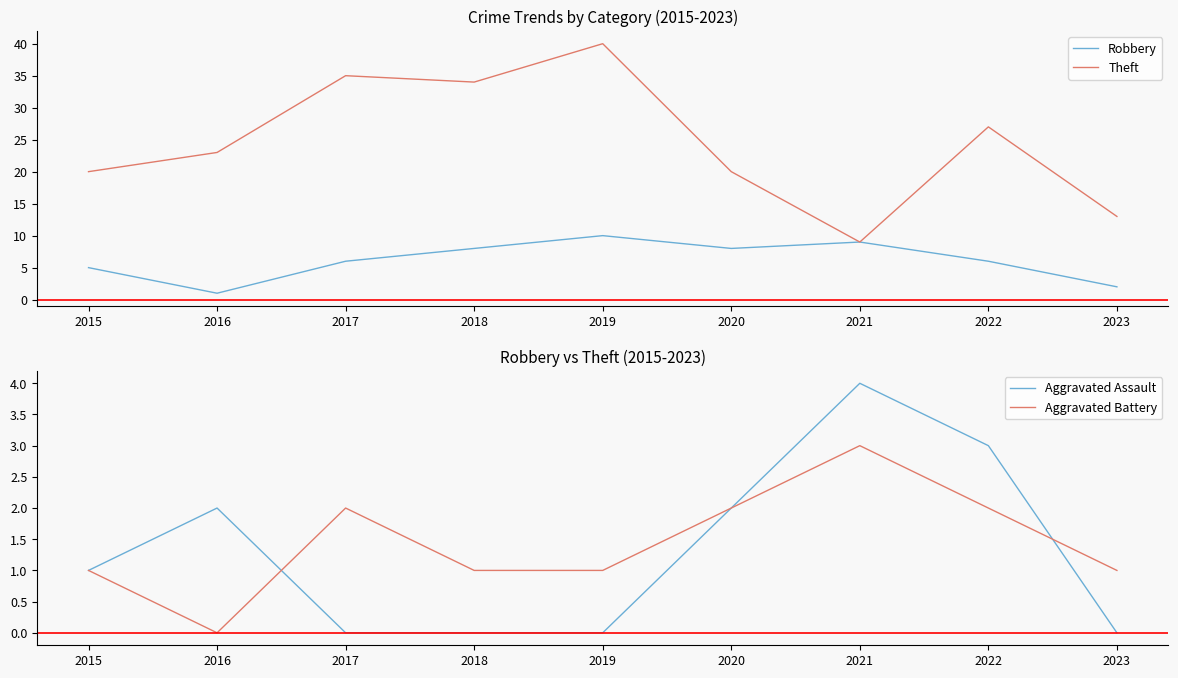

Which series has the widest spread of values?

Theft